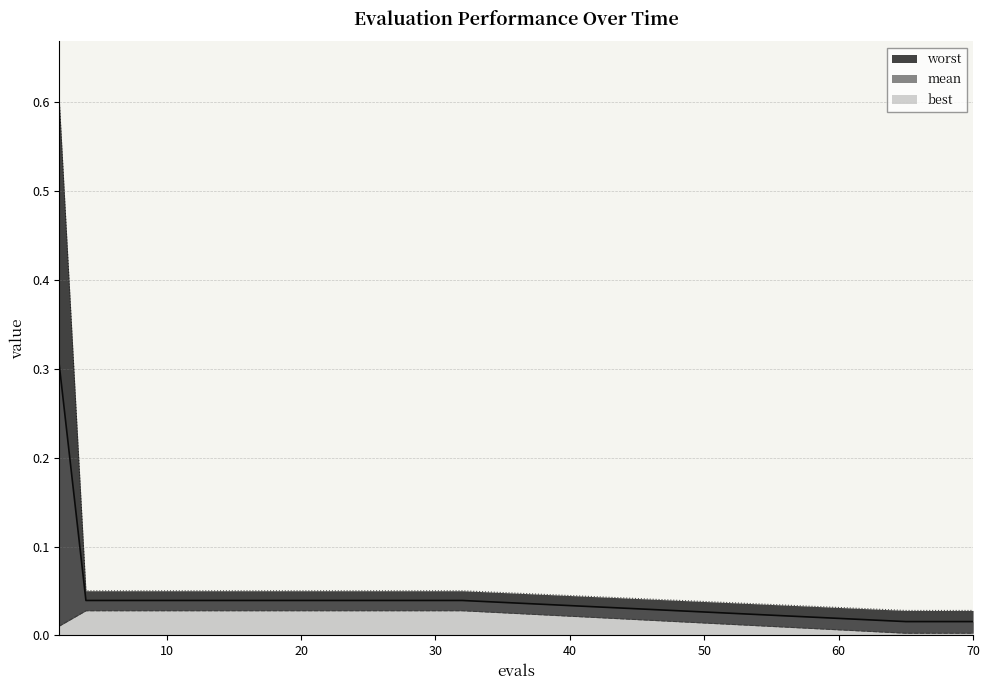

What is the total value across all series at 22?

0.1